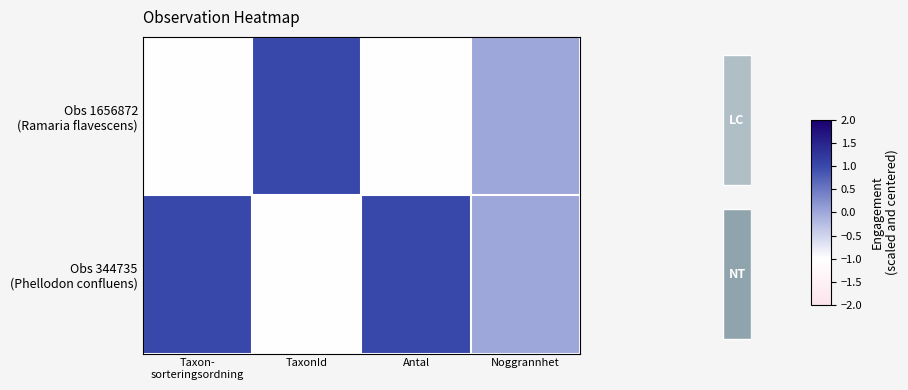

Which series has the widest spread of values?

Obs 1656872 (Ramaria flavescens)